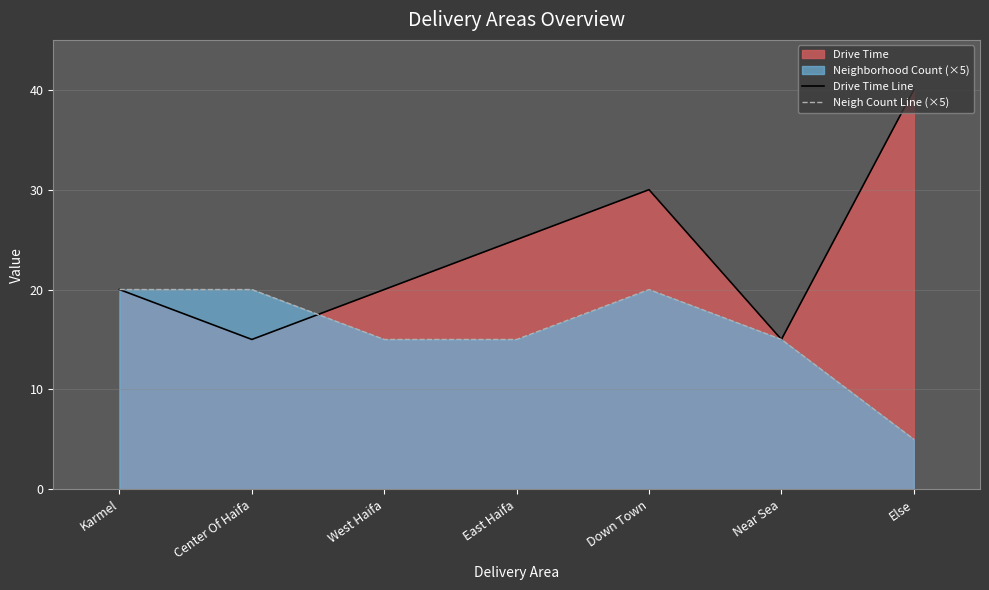

After their last crossing, which series has the higher values: Neigh Count Line (×5) or Drive Time Line?

Drive Time Line